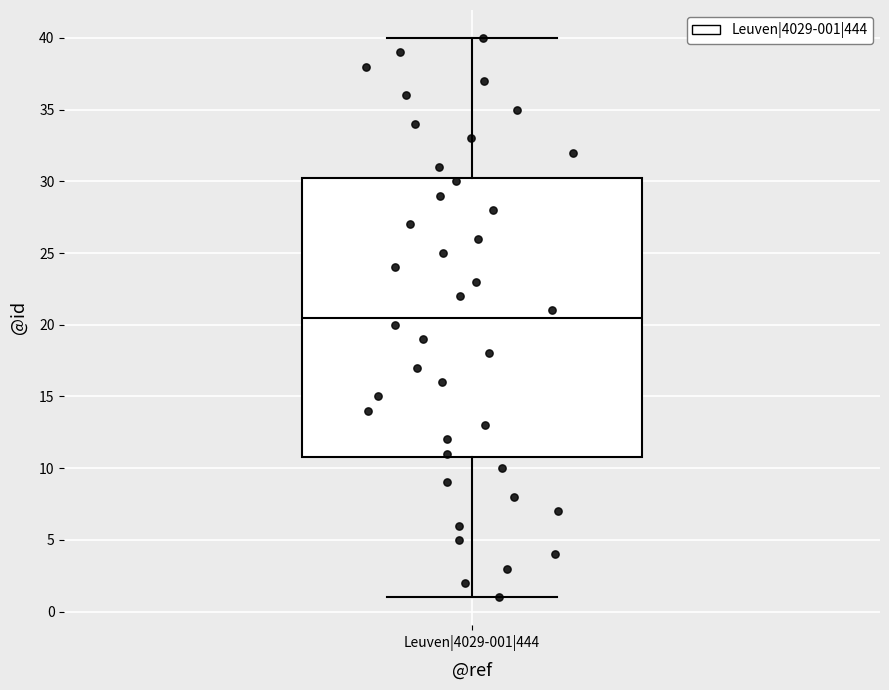

Transcribe this box plot: give where the median line is, the range the box spans, and where the two whiskers end, as read against the y-axis. The values are not printed on the chart, so give them approximately, as read against the axis.

median 20.5, box 11.0 to 30.5, whiskers 1.0 to 40.0